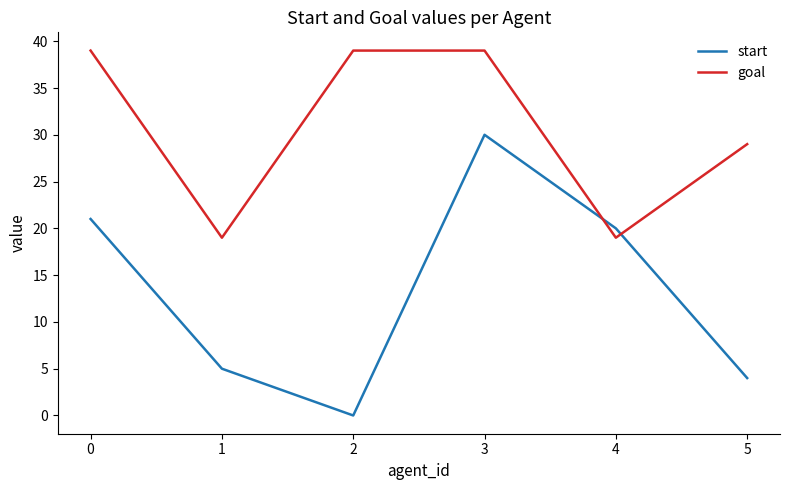

Which series has the largest range (max minus min)?

start